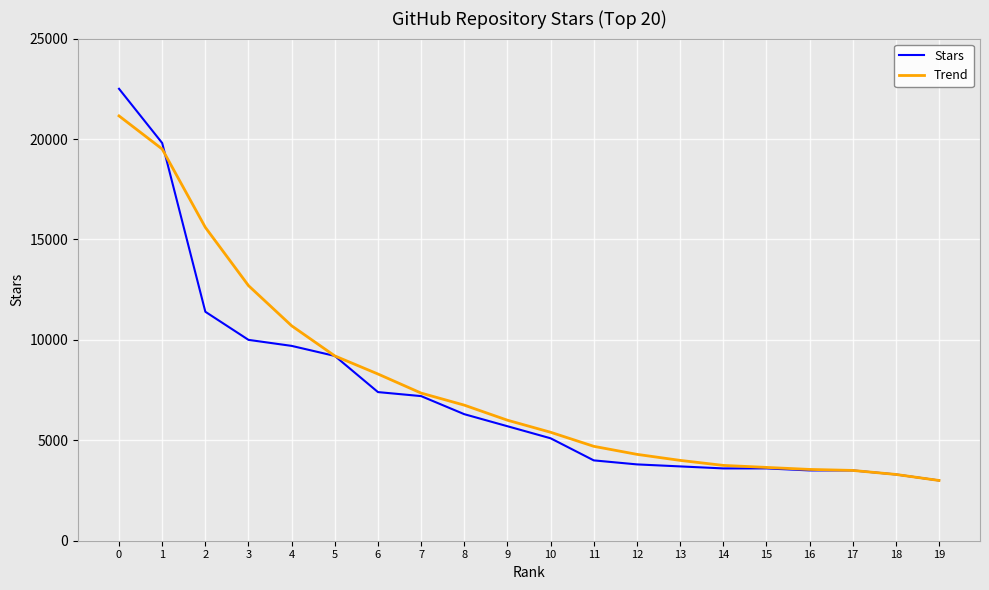

Is this an area chart (filled region under the line)?

No